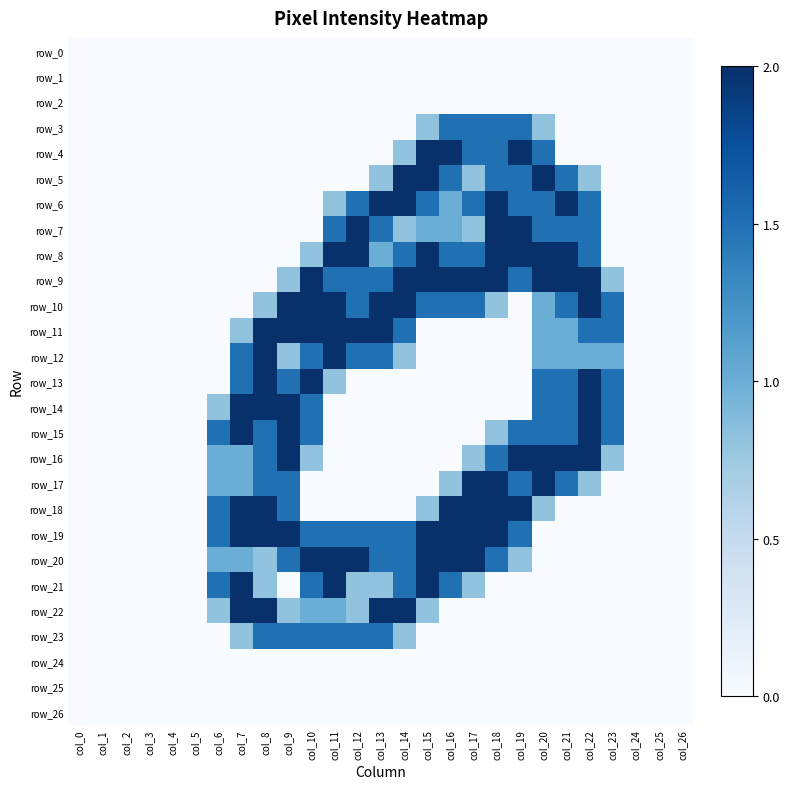

Which has a higher value, col_9 or col_11?

col_9